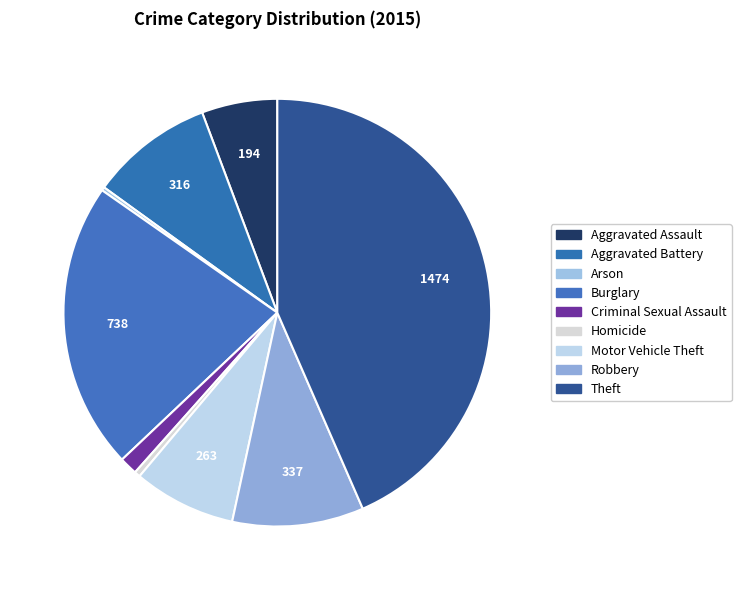

Is there a majority slice in this chart?

No